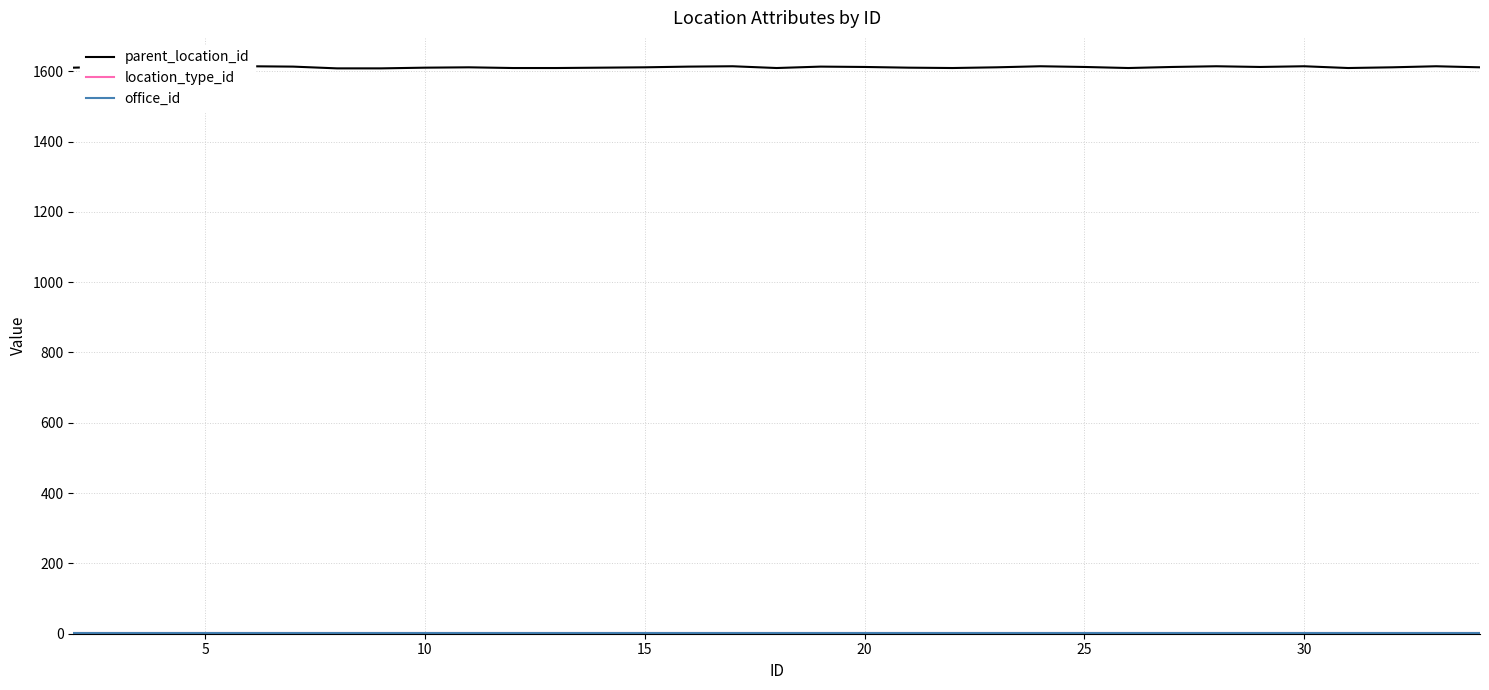

At how many categories does at least one series exceed 247?

33